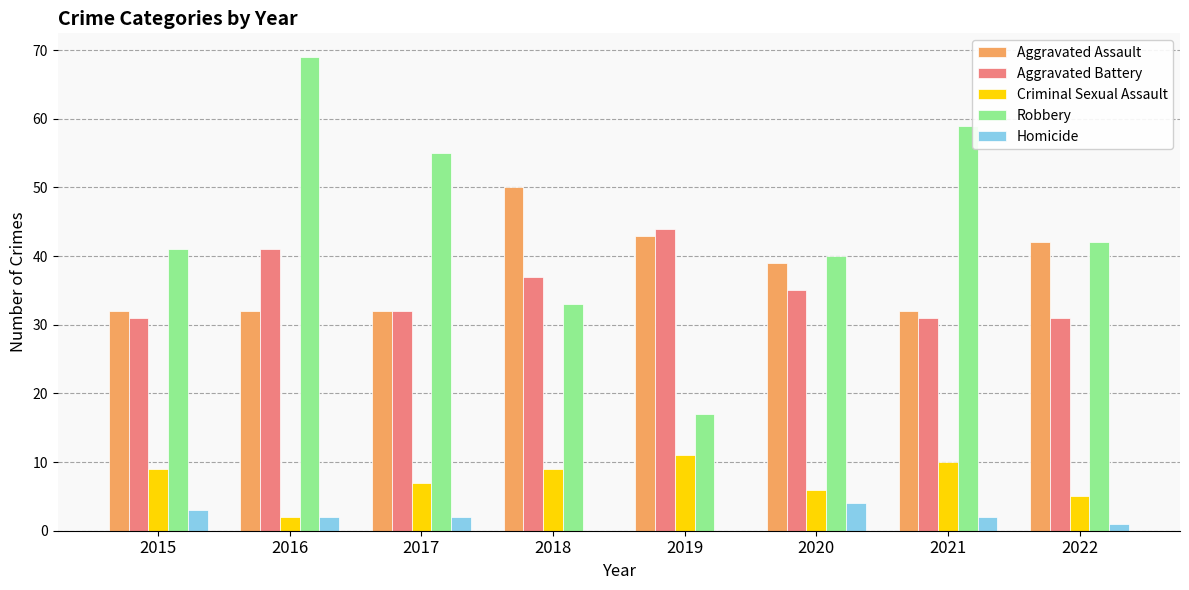

What is the total value across all series at 2022?

121